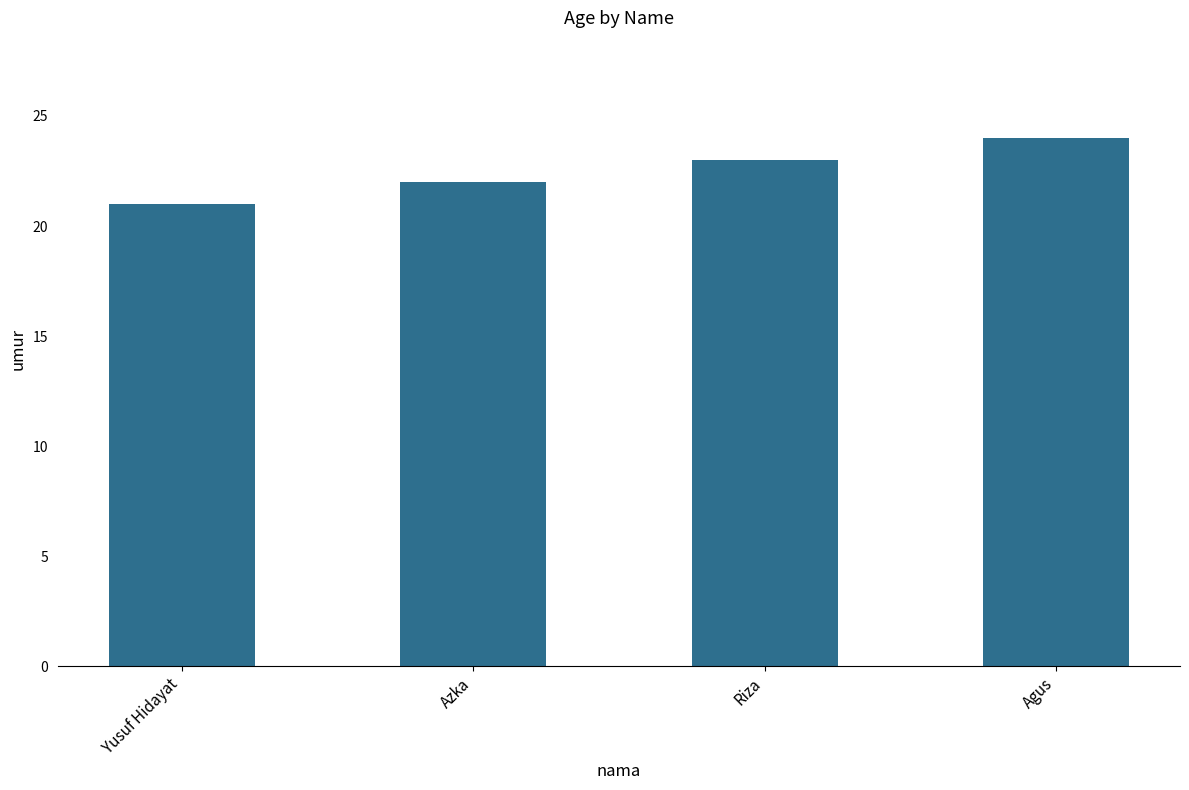

List the labels in order of value, largest first.

Agus, Riza, Azka, Yusuf Hidayat